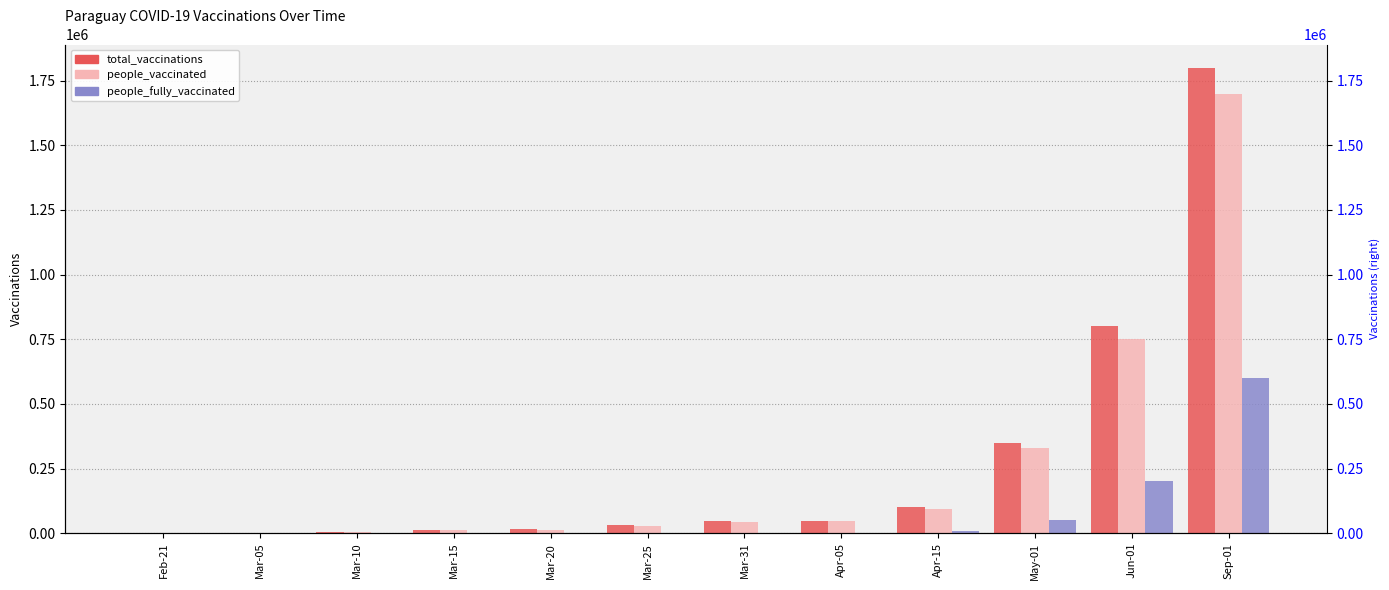

Reading right to left, transcribe all the data shown in this chart.

total_vaccinations: 1800000	800000	350000	100000	47292	46348	30791	14790	12103	2895	1783	200
people_vaccinated: 1700000	750000	330000	95000	45449	44527	29167	13412	11950	2892	1780	200
people_fully_vaccinated: 600000	200000	50000	8000	1843	1821	1624	1378	153	3	3	0